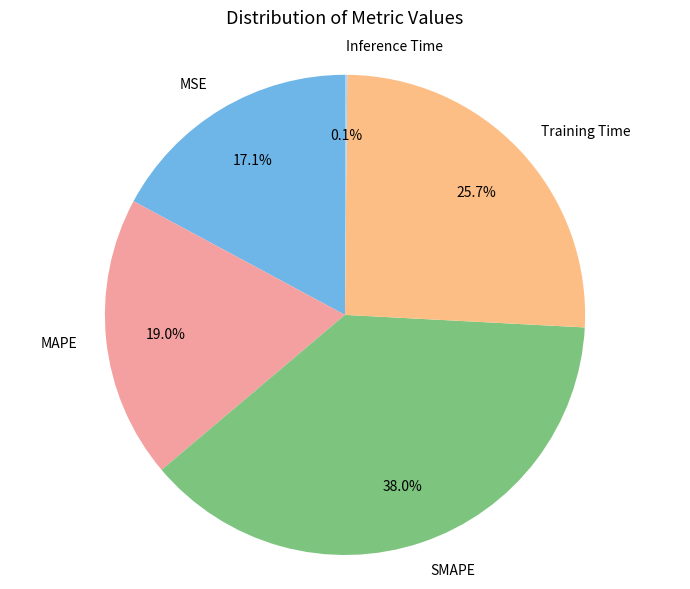

To the nearest percent, what portion does Training Time represent?

26%